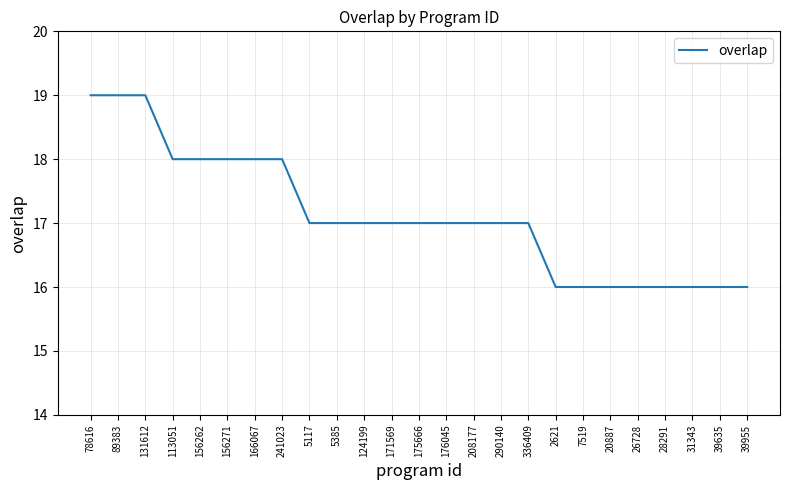

What is the difference between the maximum and minimum values?

3